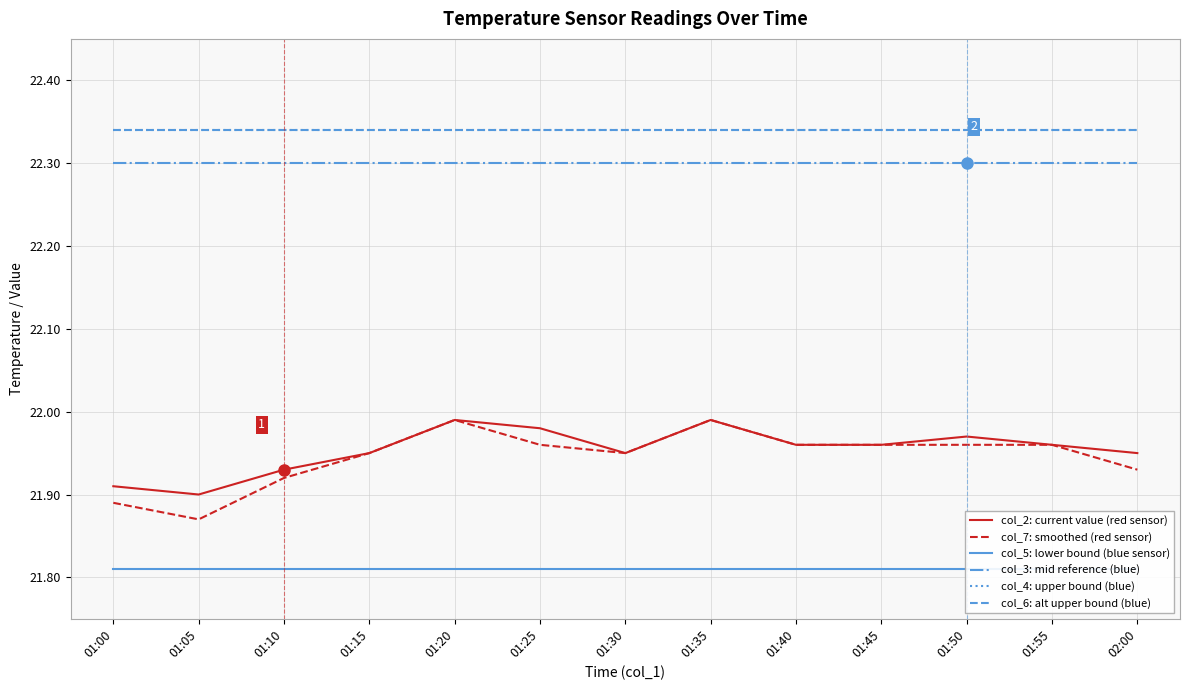

Reading left to right, extract all data points from this chart.

col_2: current value (red sensor): 01:00=21.9	01:05=21.9	01:10=21.9	01:15=21.9	01:20=22.0	01:25=22.0	01:30=21.9	01:35=22.0	01:40=22.0	01:45=22.0	01:50=22.0	01:55=22.0	02:00=21.9
col_7: smoothed (red sensor): 01:00=21.9	01:05=21.9	01:10=21.9	01:15=21.9	01:20=22.0	01:25=22.0	01:30=21.9	01:35=22.0	01:40=22.0	01:45=22.0	01:50=22.0	01:55=22.0	02:00=21.9
col_5: lower bound (blue sensor): 01:00=21.8	01:05=21.8	01:10=21.8	01:15=21.8	01:20=21.8	01:25=21.8	01:30=21.8	01:35=21.8	01:40=21.8	01:45=21.8	01:50=21.8	01:55=21.8	02:00=21.8
col_3: mid reference (blue): 01:00=22.3	01:05=22.3	01:10=22.3	01:15=22.3	01:20=22.3	01:25=22.3	01:30=22.3	01:35=22.3	01:40=22.3	01:45=22.3	01:50=22.3	01:55=22.3	02:00=22.3
col_4: upper bound (blue): 01:00=22.3	01:05=22.3	01:10=22.3	01:15=22.3	01:20=22.3	01:25=22.3	01:30=22.3	01:35=22.3	01:40=22.3	01:45=22.3	01:50=22.3	01:55=22.3	02:00=22.3
col_6: alt upper bound (blue): 01:00=22.3	01:05=22.3	01:10=22.3	01:15=22.3	01:20=22.3	01:25=22.3	01:30=22.3	01:35=22.3	01:40=22.3	01:45=22.3	01:50=22.3	01:55=22.3	02:00=22.3